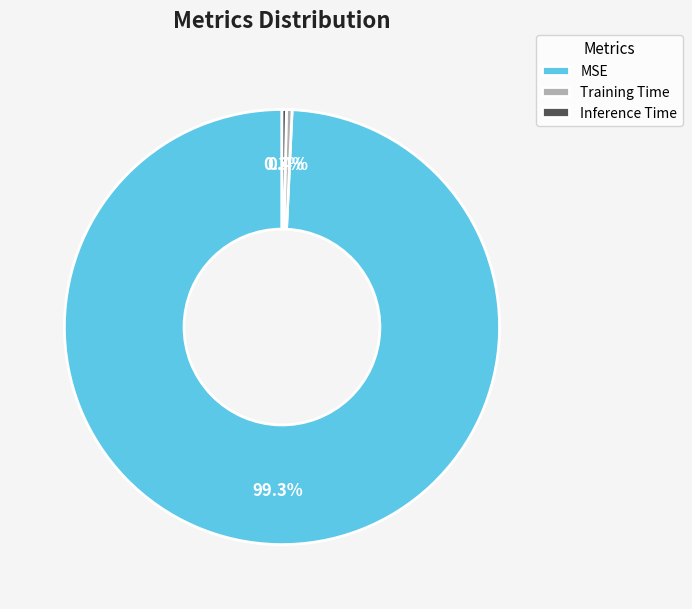

Is there any slice that represents more than half of the pie?

Yes